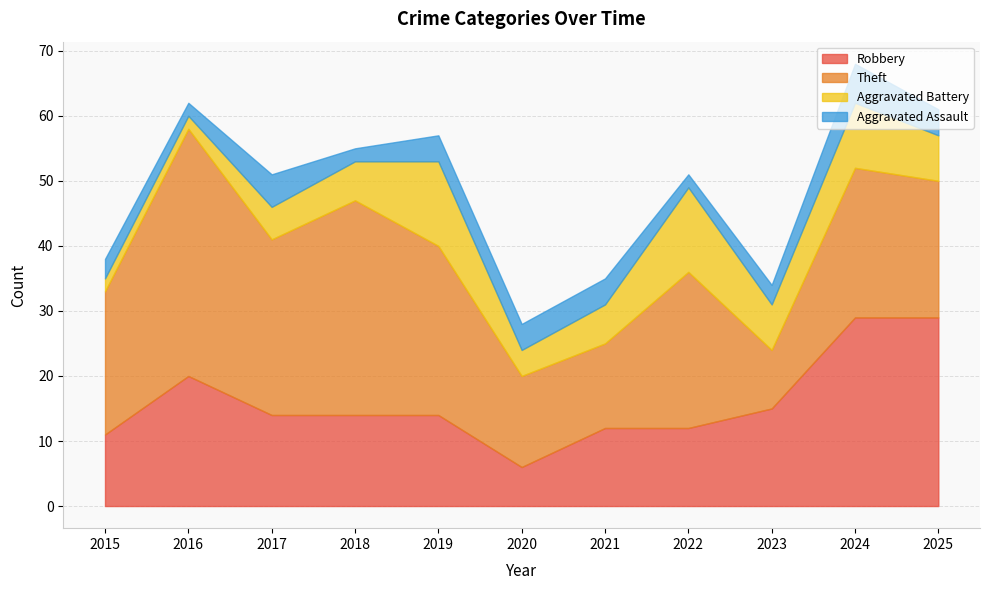

What is the total value across all series at 2016?

62